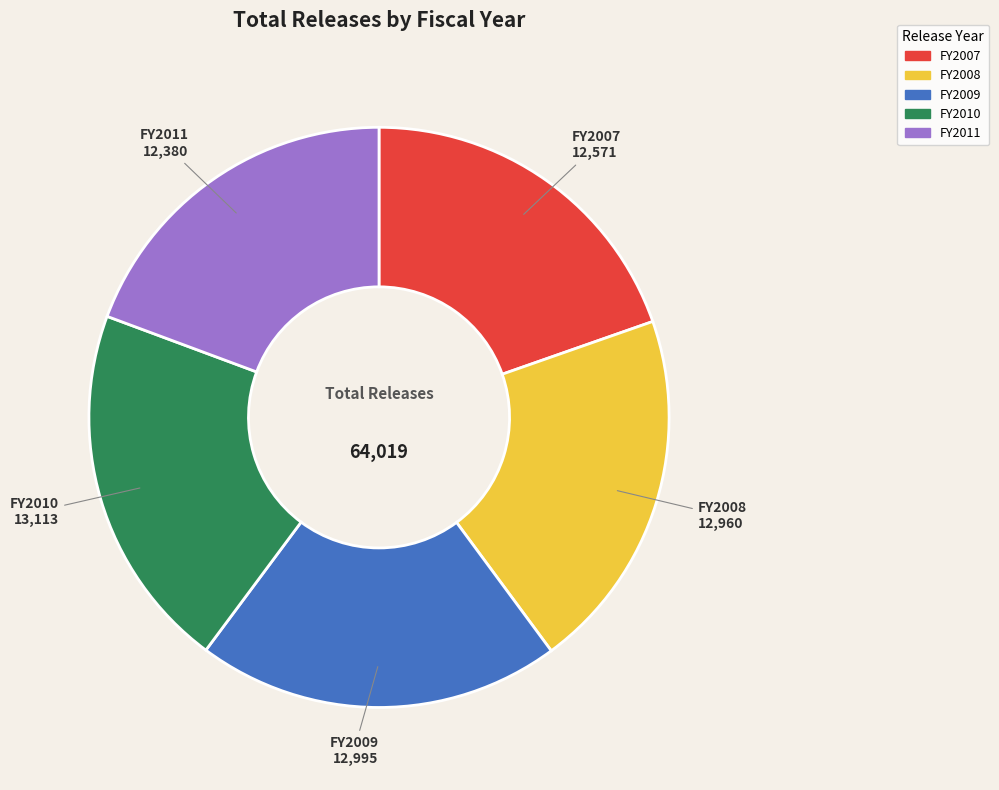

Does any single category account for the majority?

No